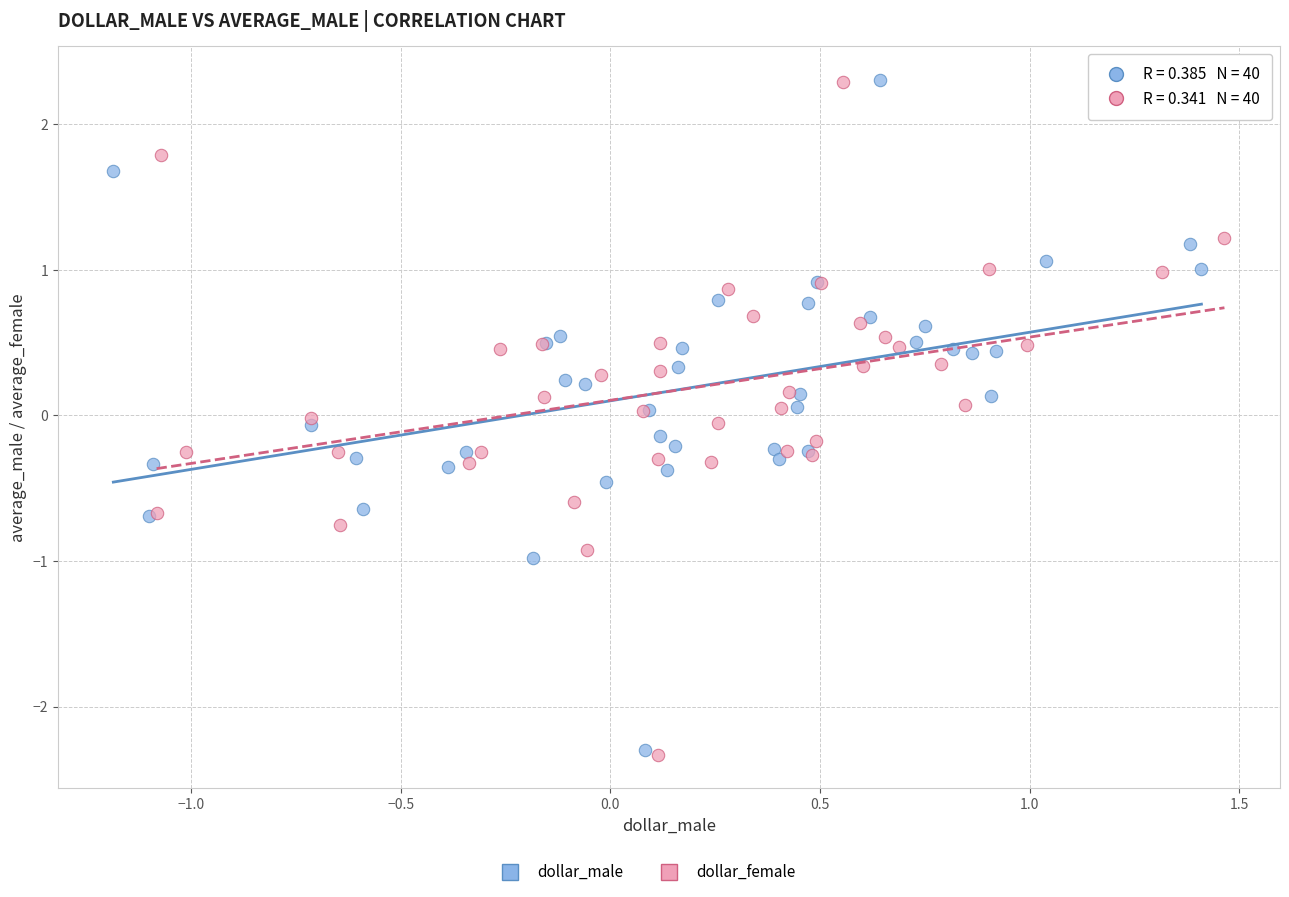

Which series has the largest Y range (max minus min)?

dollar_female